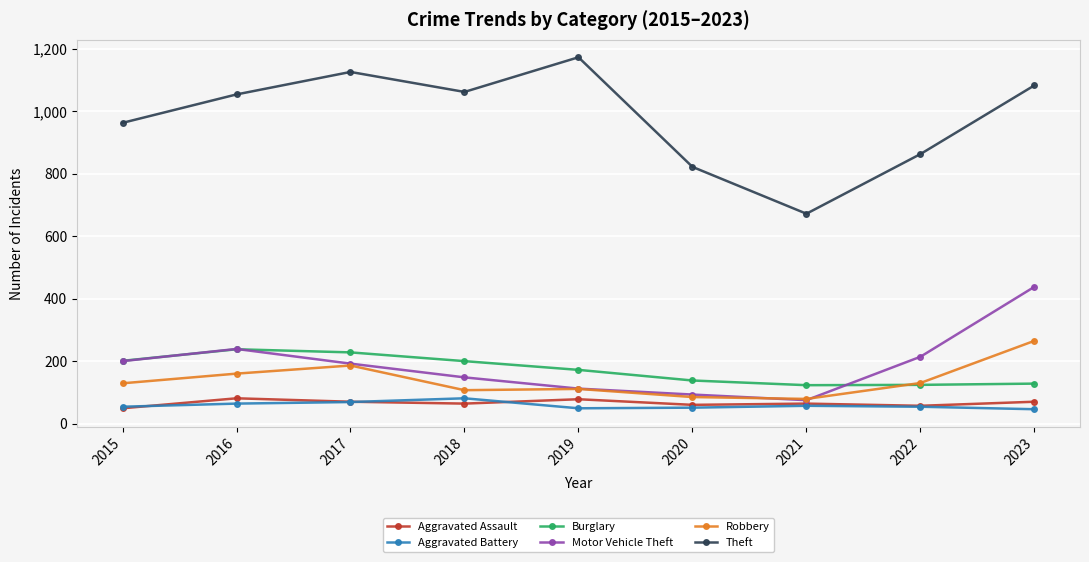

What is the average value of the Robbery series?

139